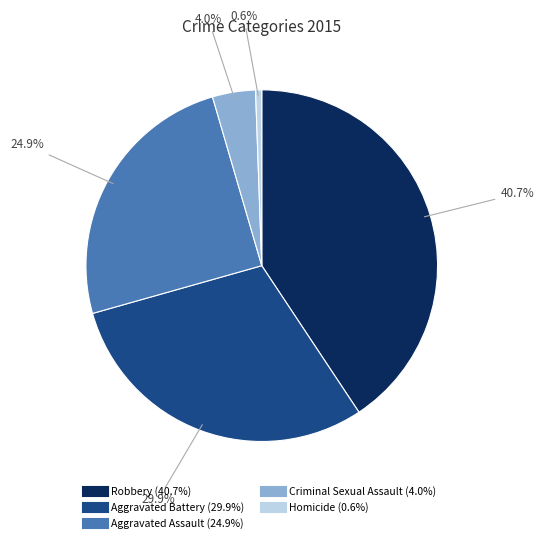

To the nearest percent, what is the combined percentage of Homicide and Aggravated Assault?

25%